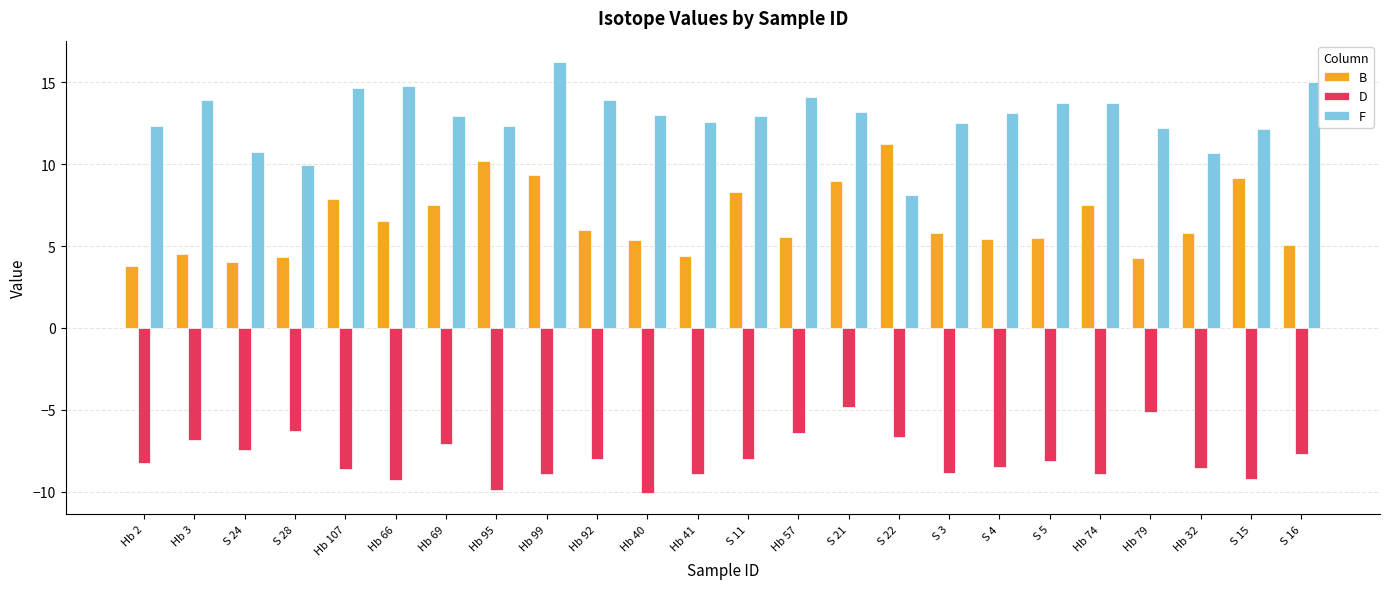

Are the bars horizontal?

No